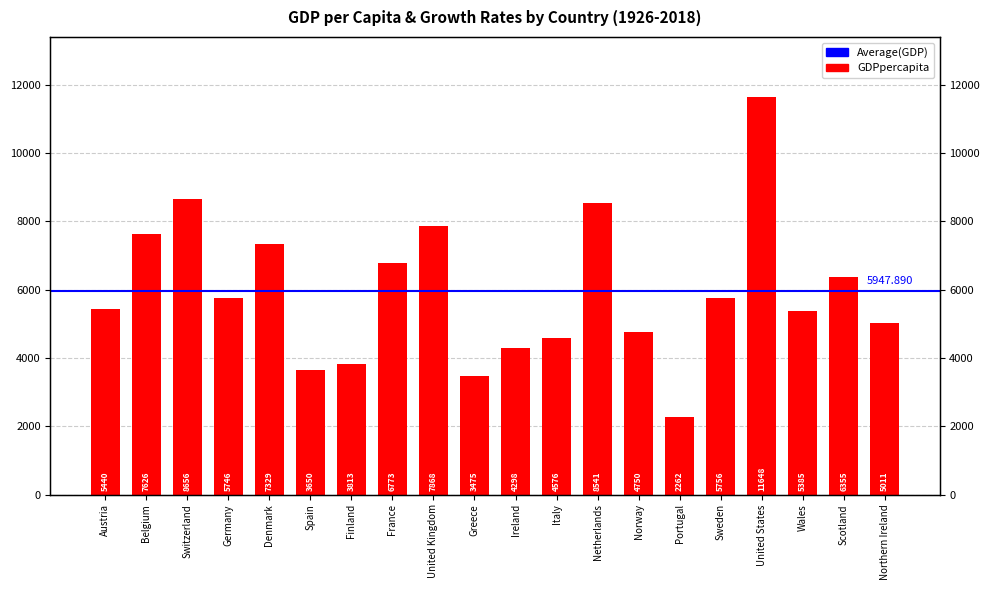

Count the number of values greater than 5746.

9